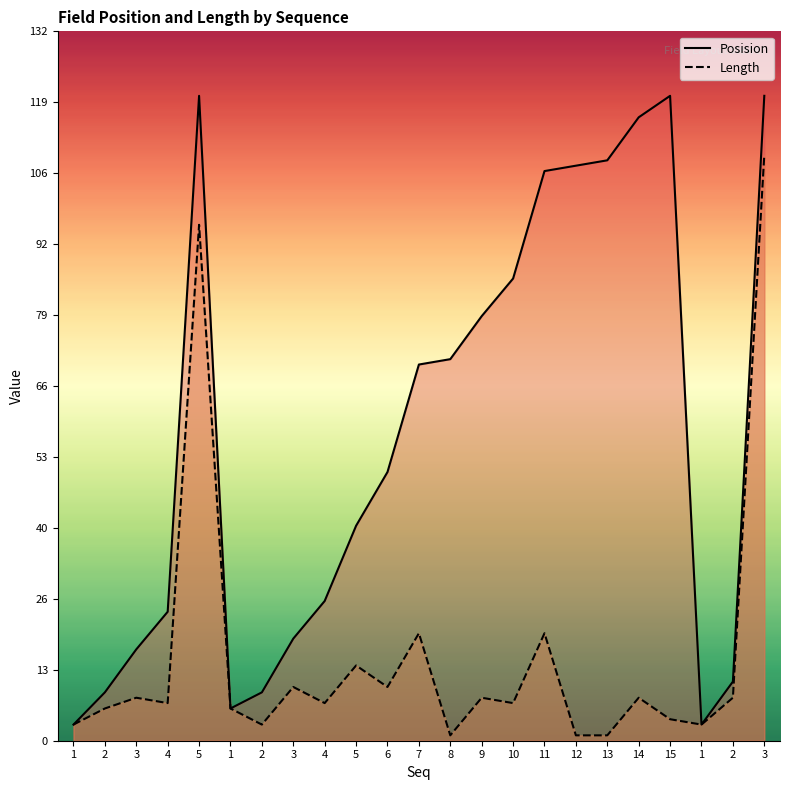

What is the lowest value of the Posision series?

3